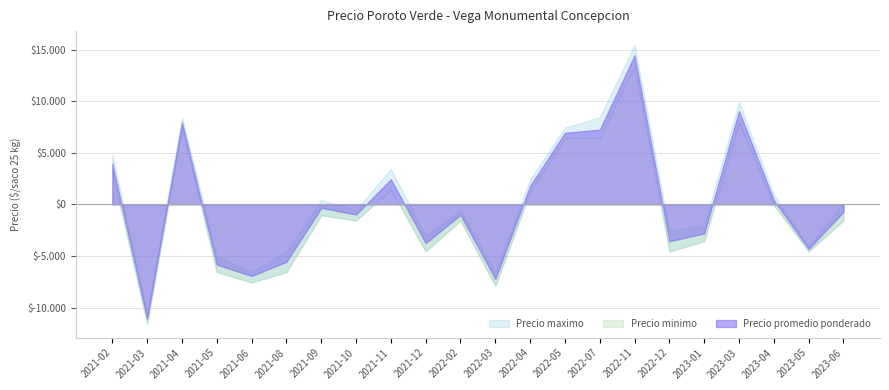

What is the label of the 28th point from the left?

2022-11